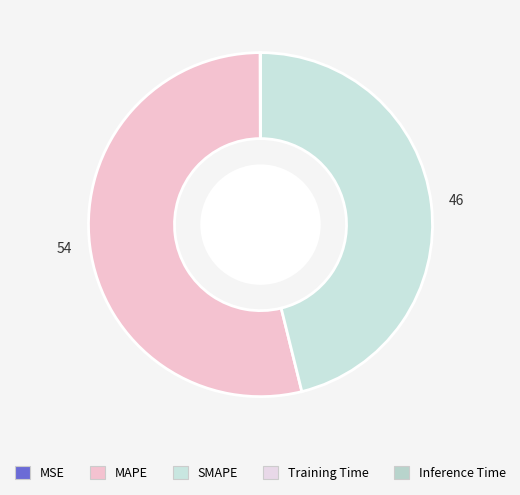

Which category has the smallest portion of the pie?

Inference Time